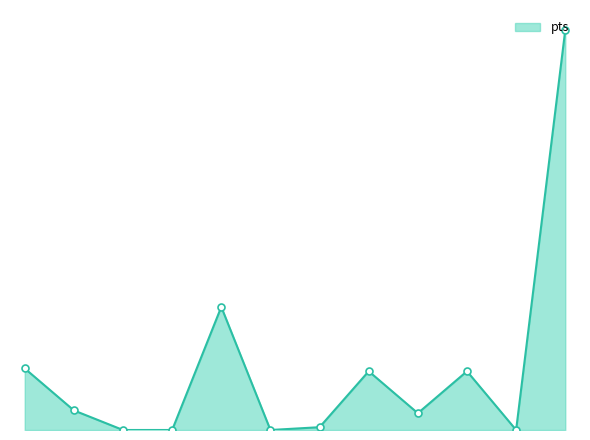

What is the difference between the maximum and minimum values?

0.7